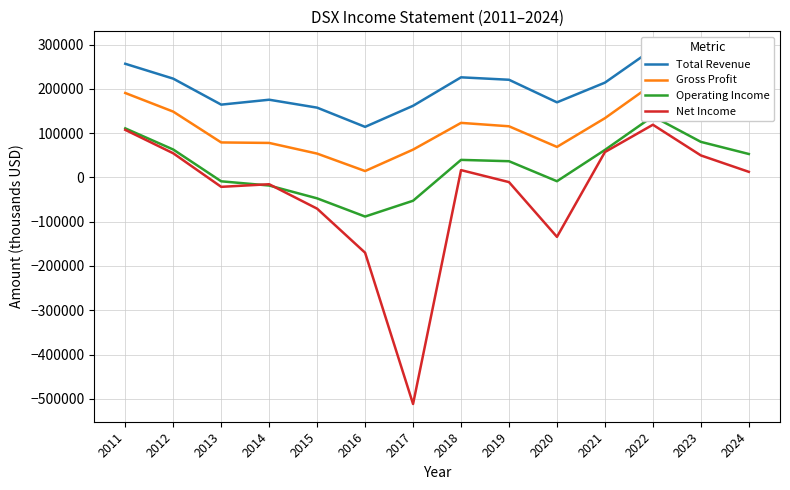

Rank the series by their average value, from lowest to highest.

Net Income, Operating Income, Gross Profit, Total Revenue